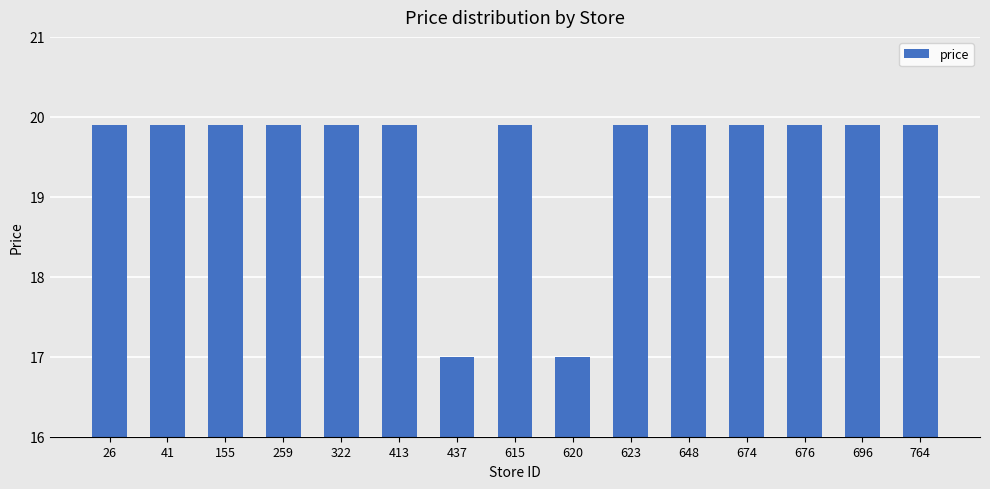

Which has a higher value, 764 or 437?

764